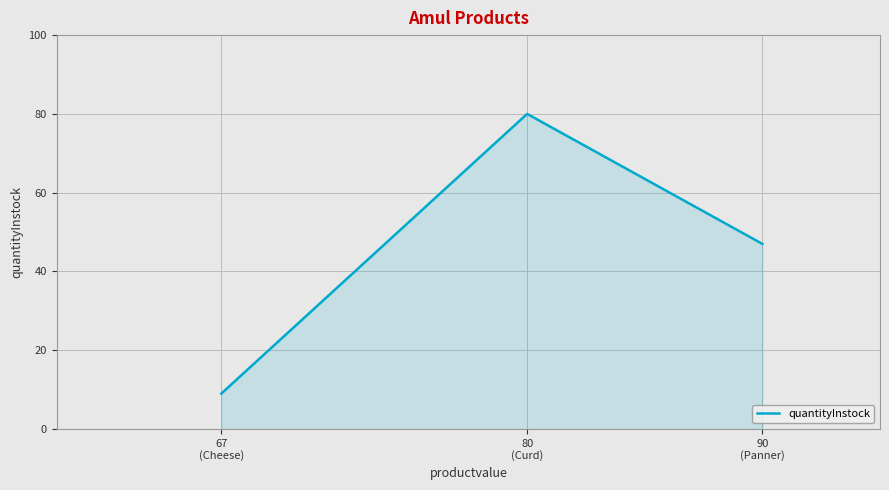

Between 80
(Curd) and 67
(Cheese), which is larger?

80
(Curd)